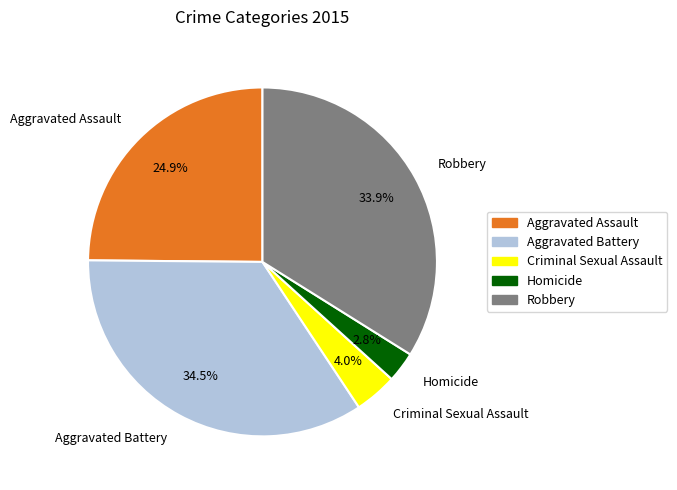

Count the number of slices in the pie.

5